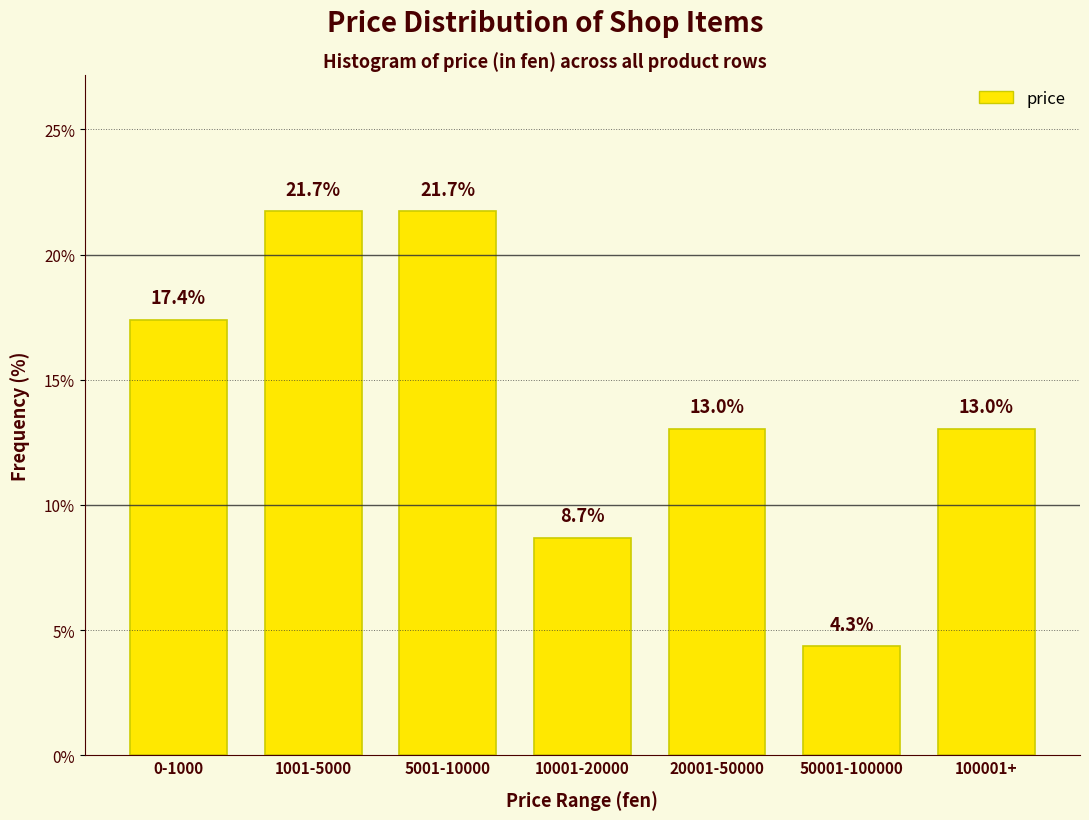

Reading left to right, extract all data points from this chart.

17.4	21.7	21.7	8.7	13.0	4.3	13.0